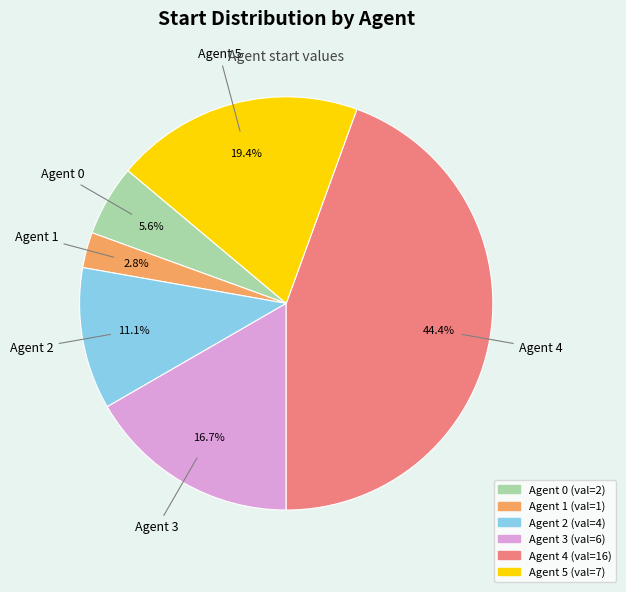

What percentage is the Agent 0 slice, to the nearest percent?

6%